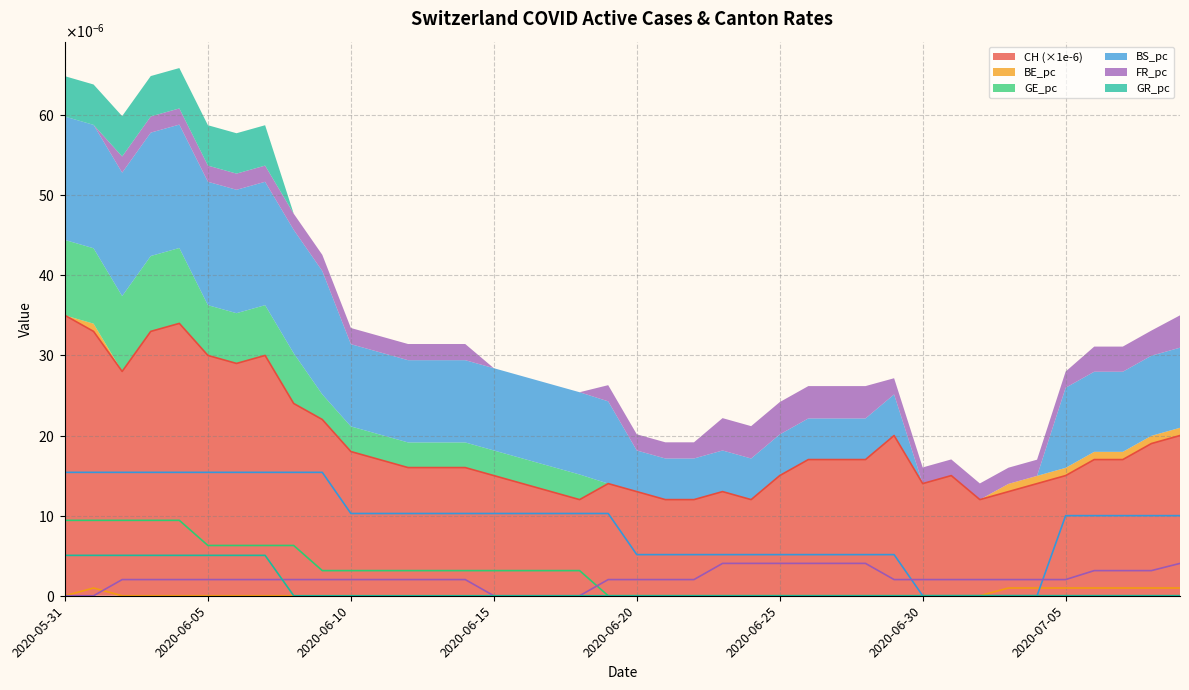

True or false: GR_pc and GE_pc cross at least once.

False